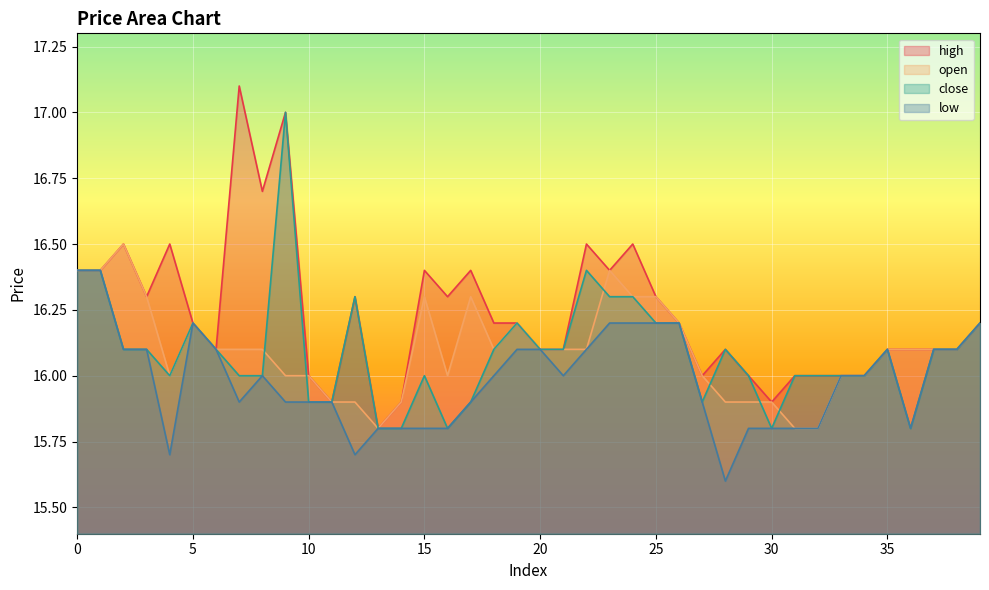

How many data points in close are less than 16?

9